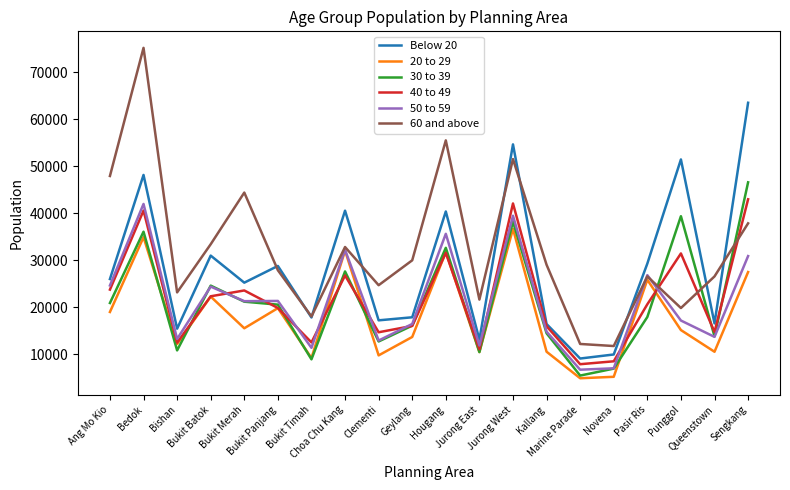

What is the spread (max minus min) of values at Queenstown?

16040